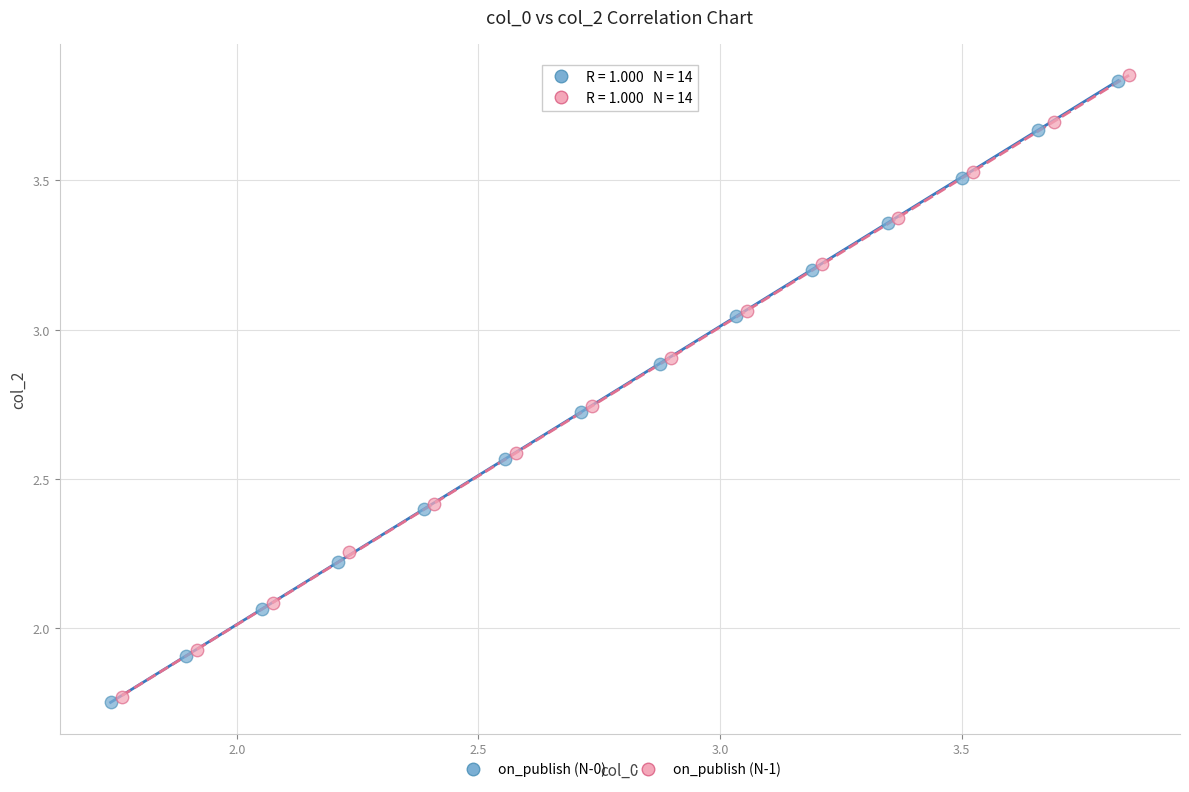

Which series has the largest Y range (max minus min)?

on_publish (N-0)